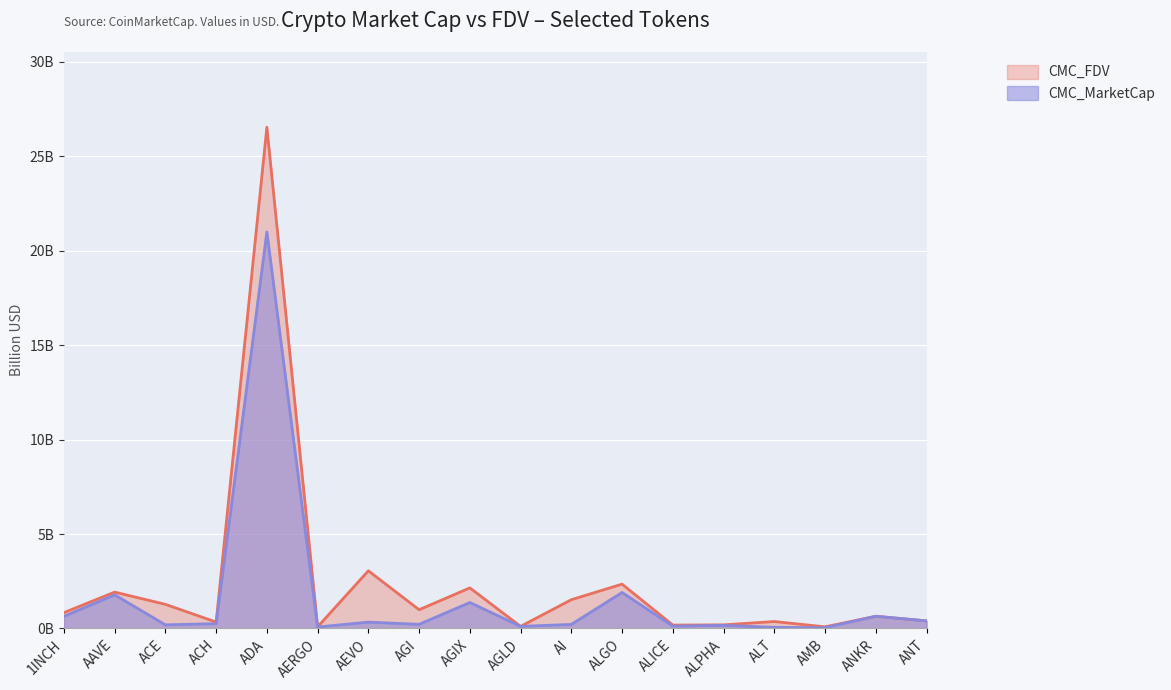

Reading left to right, what are all the values shown in this chart?

CMC_MarketCap: 1INCH=0.6	AAVE=1.8	ACE=0.2	ACH=0.3	ADA=21.0	AERGO=0.1	AEVO=0.3	AGI=0.2	AGIX=1.4	AGLD=0.1	AI=0.2	ALGO=1.9	ALICE=0.1	ALPHA=0.2	ALT=0.1	AMB=0.0	ANKR=0.6	ANT=0.4
CMC_FDV: 1INCH=0.8	AAVE=1.9	ACE=1.3	ACH=0.3	ADA=26.5	AERGO=0.1	AEVO=3.1	AGI=1.0	AGIX=2.1	AGLD=0.1	AI=1.5	ALGO=2.3	ALICE=0.2	ALPHA=0.2	ALT=0.4	AMB=0.1	ANKR=0.6	ANT=0.4